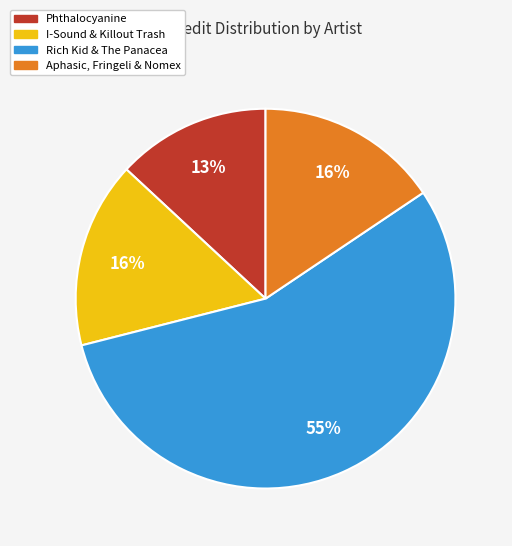

What is the smallest slice in the pie chart?

Phthalocyanine